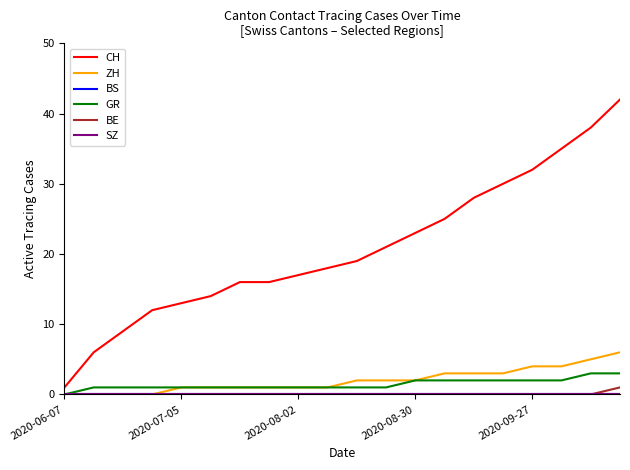

Is this an area chart (filled region under the line)?

No